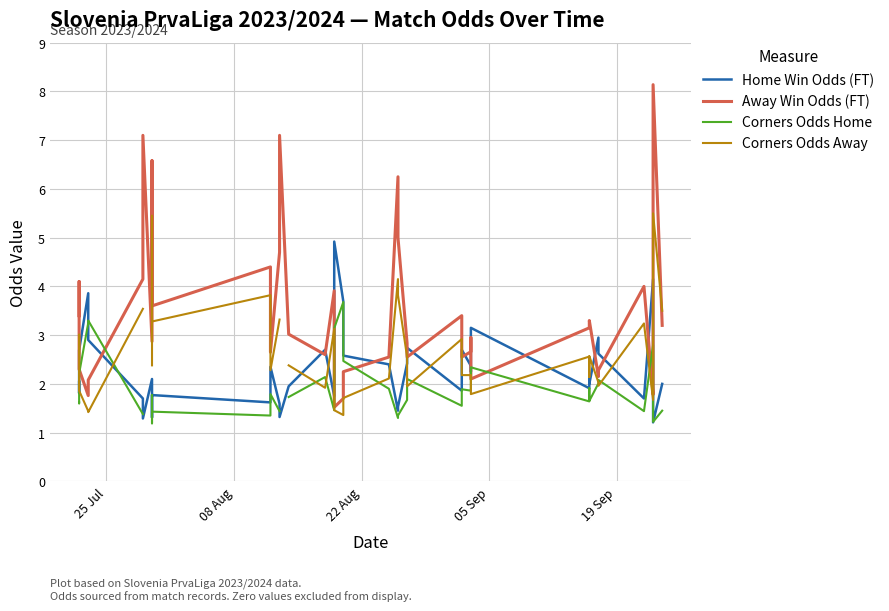

Which series has the largest total across all categories?

Away Win Odds (FT)